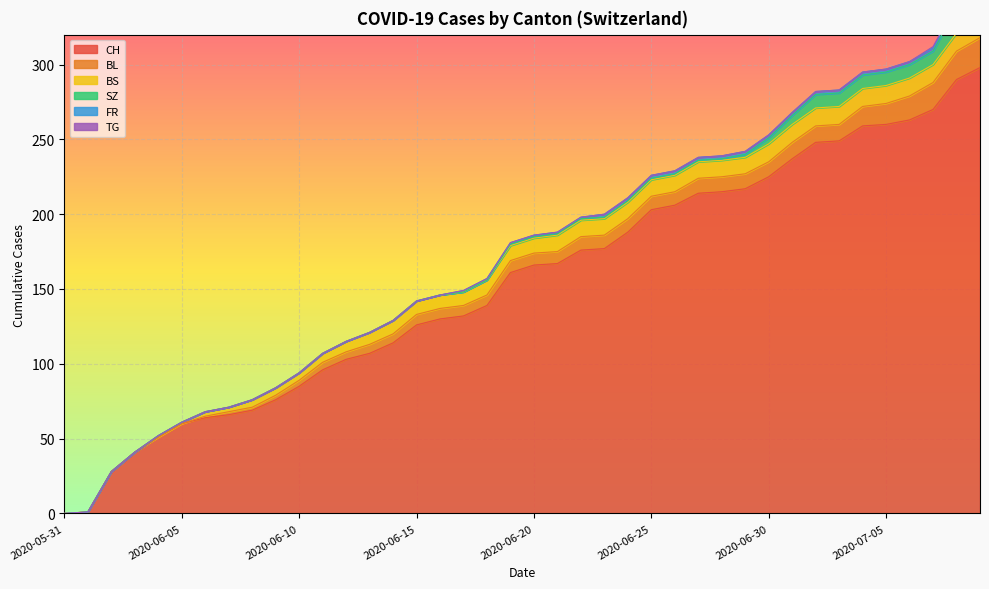

Does the chart display data point markers on the line(s)?

No